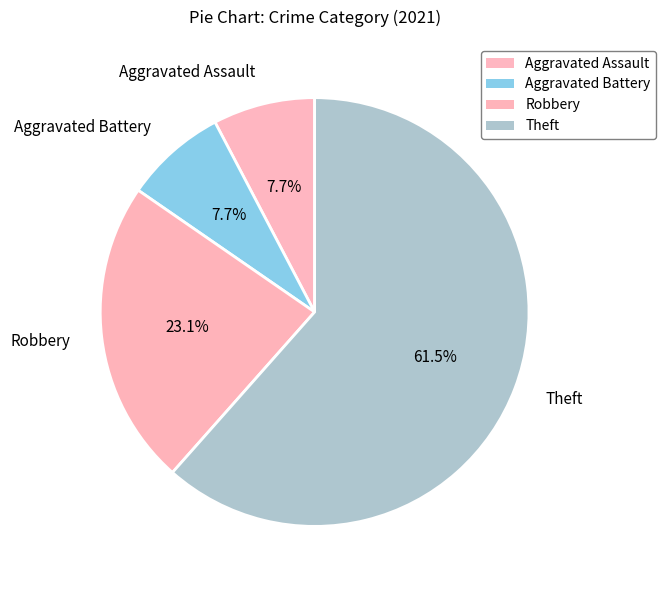

Which category has the biggest portion of the pie?

Theft